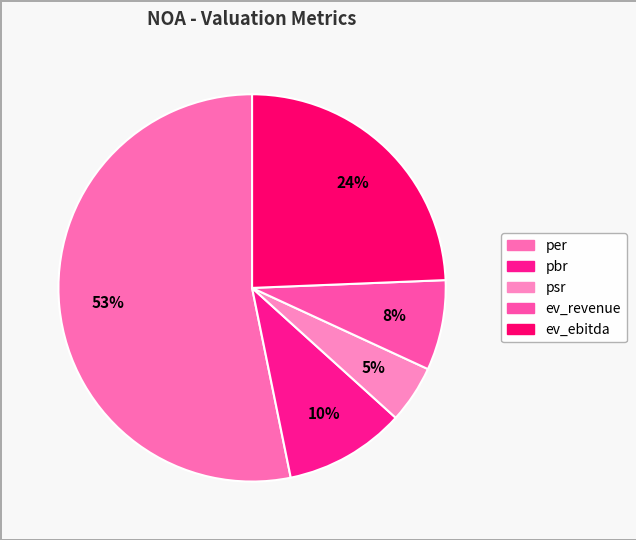

Count the number of slices in the pie.

5